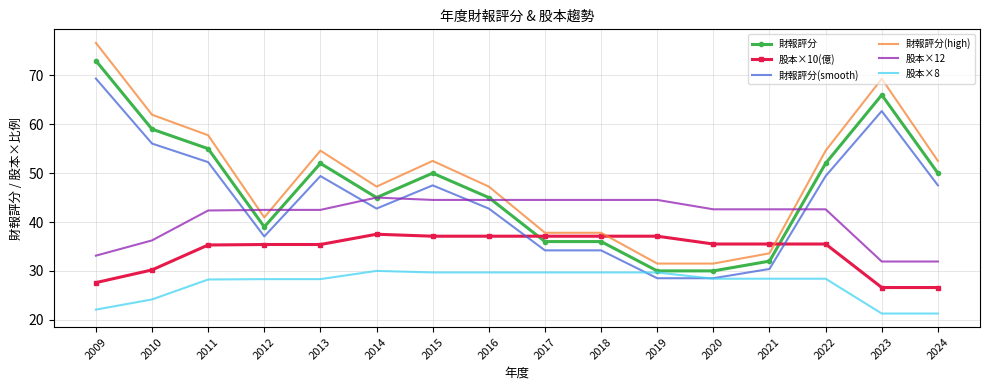

At which label does 財報評分(smooth) first exceed 47?

2009